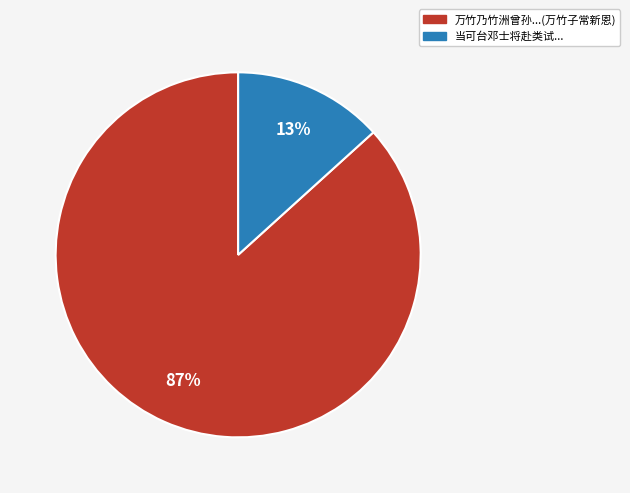

Is there a majority slice in this chart?

Yes